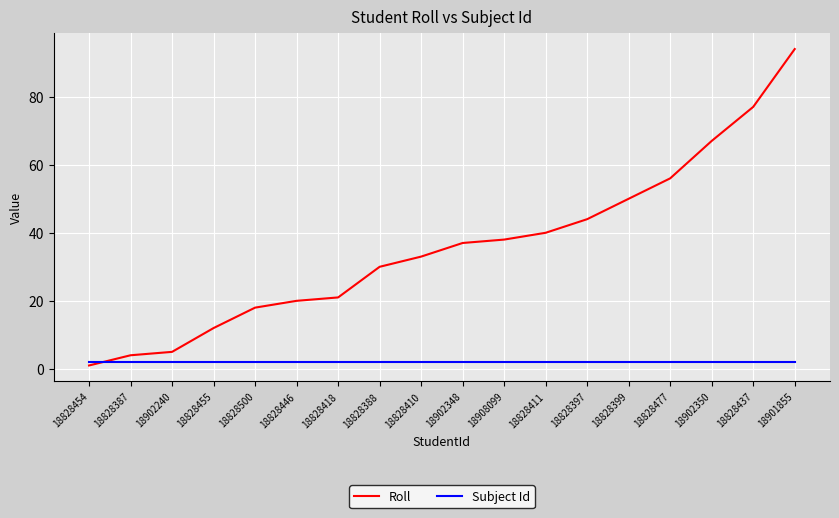

After their last crossing, which series has the higher values: Roll or Subject Id?

Roll